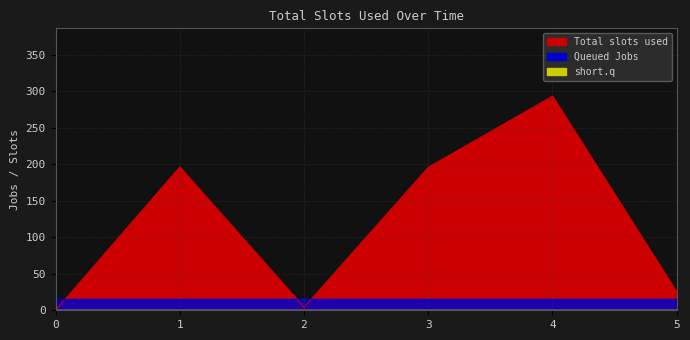

List the labels in order of Queued Jobs value, largest first.

0, 1, 2, 3, 4, 5